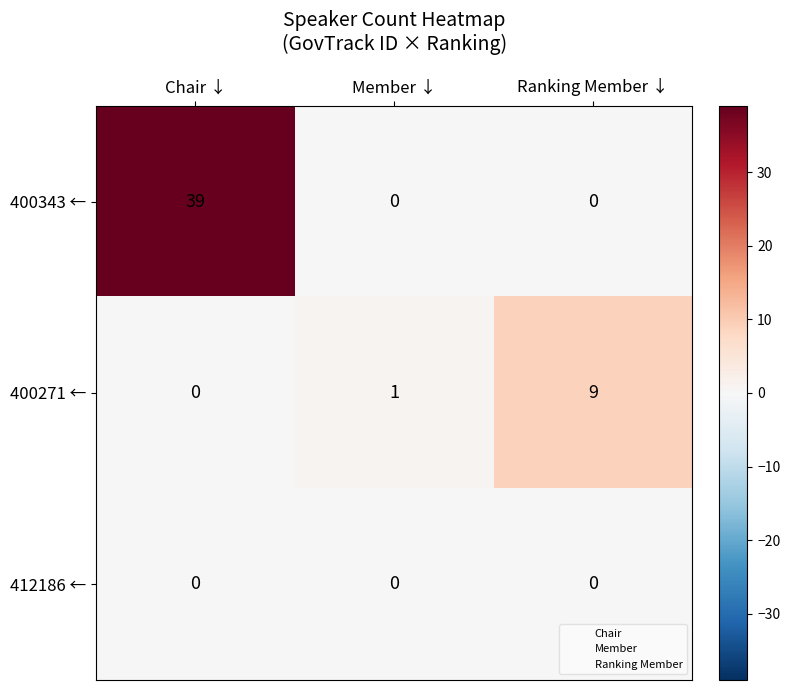

How many distinct data groups are displayed?

3